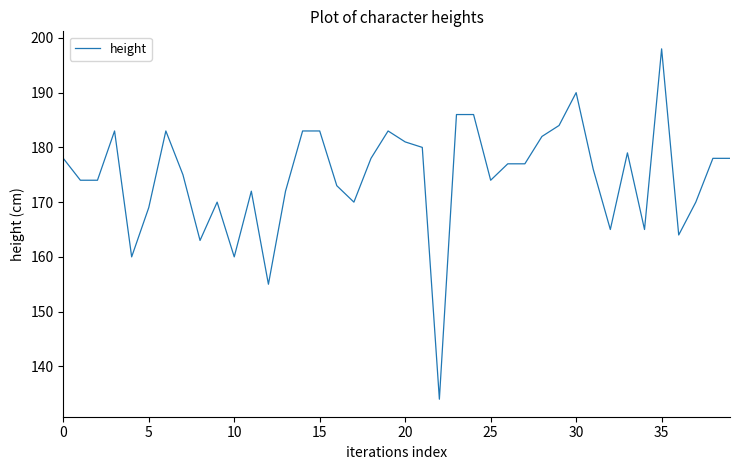

What is the difference between the maximum and minimum values?

64